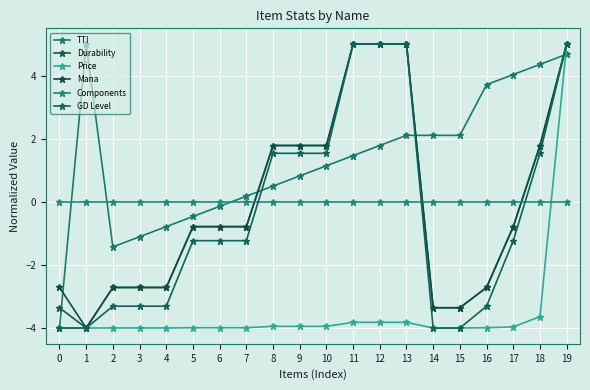

What is the total value across all series at 3?

-13.8